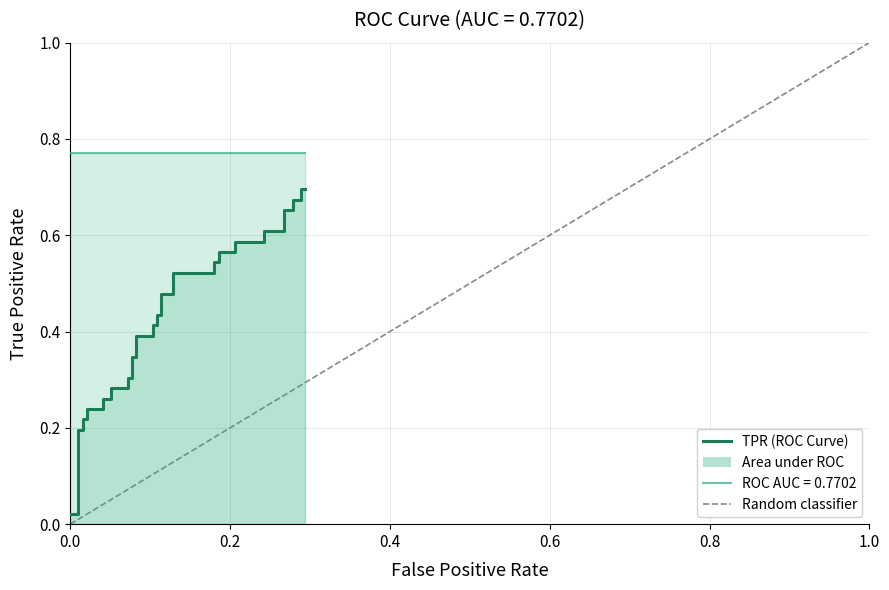

What is the label of the 2nd point from the left?

0.2